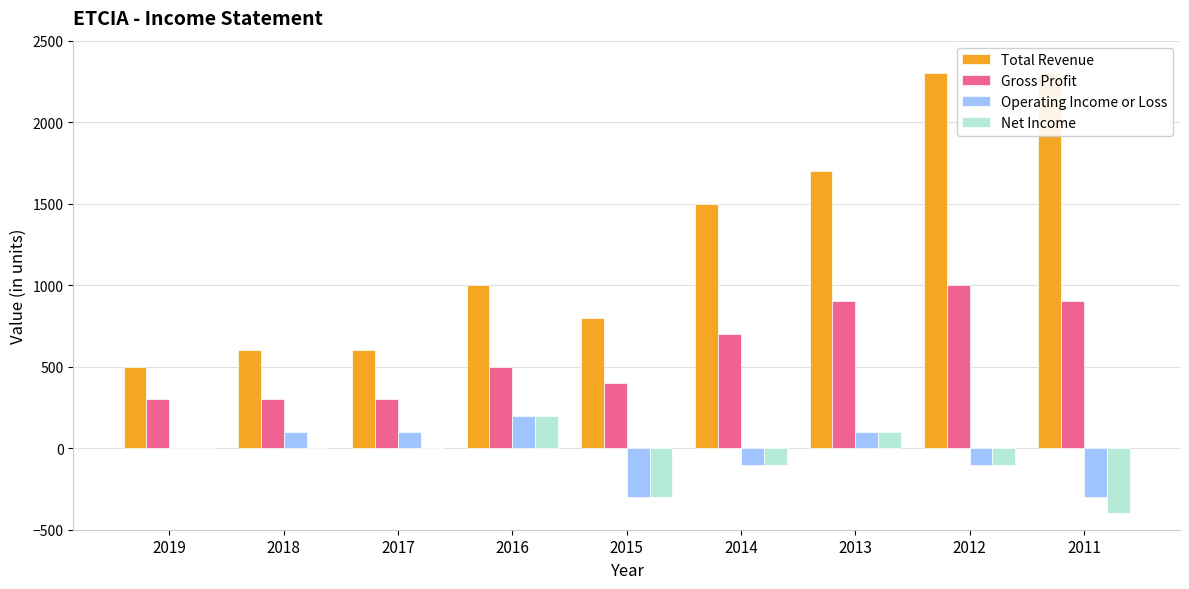

What is the total value across all series at 2019?

800